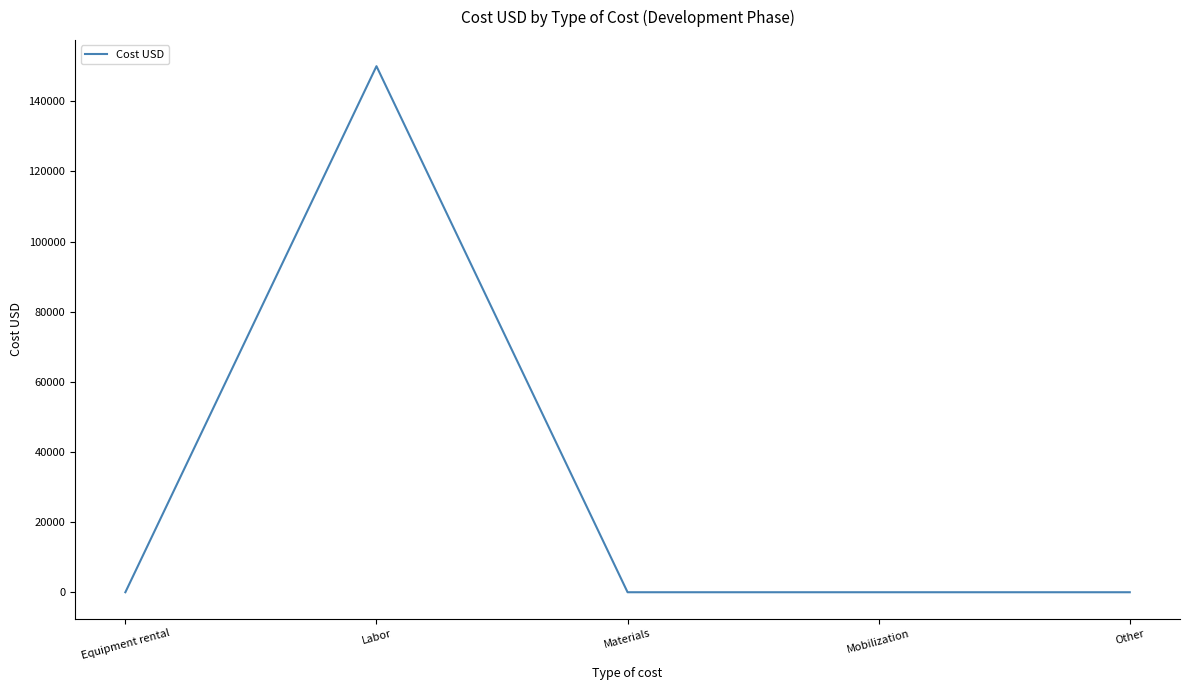

Reading right to left, list all the values displayed in this chart.

Other=0	Mobilization=0	Materials=0	Labor=150000	Equipment rental=0